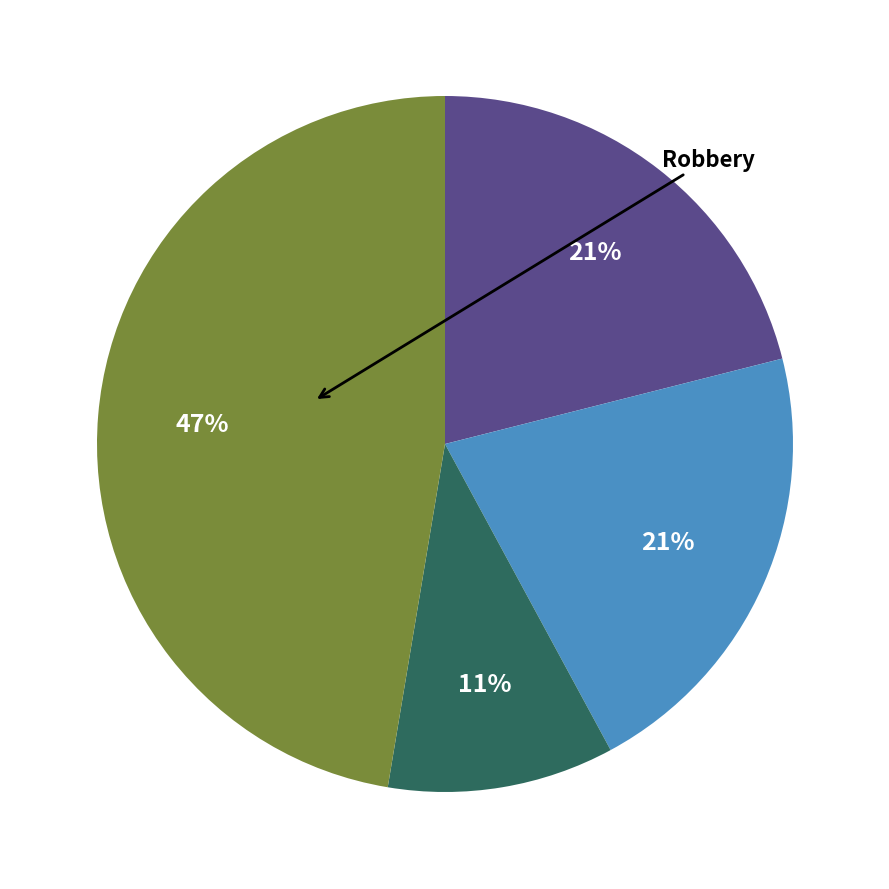

Is there any slice that represents more than half of the pie?

No